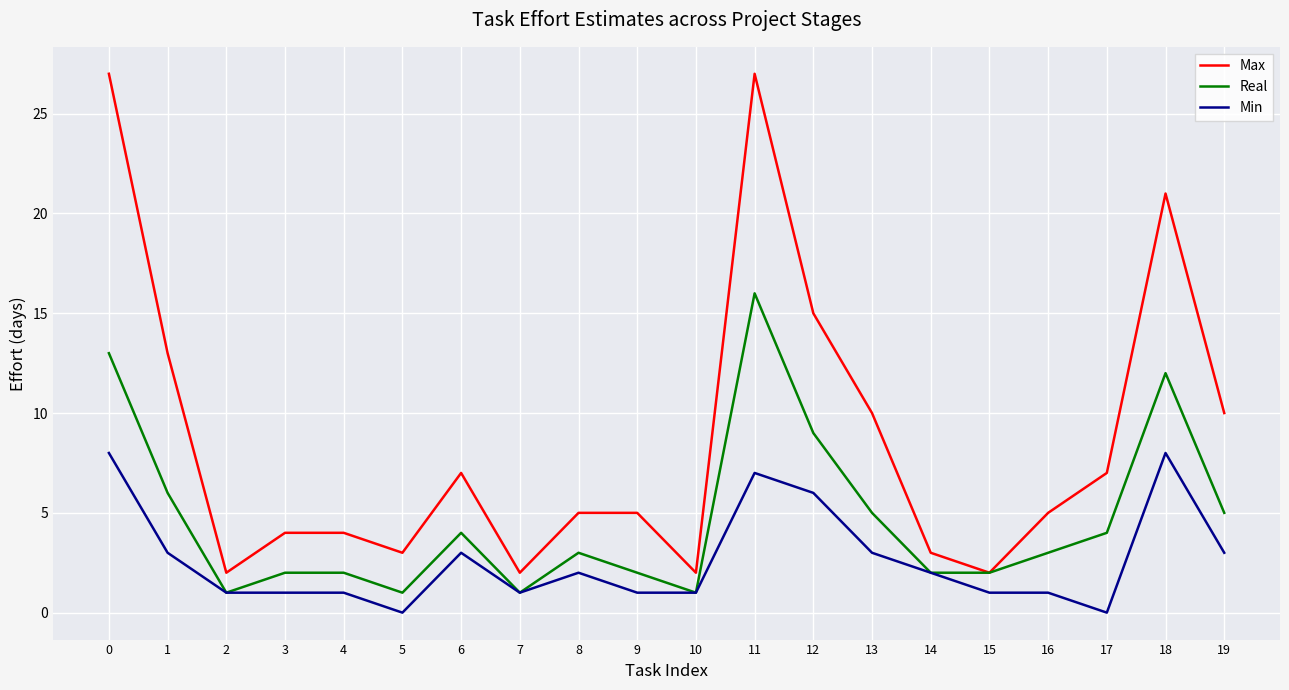

True or false: Min and Max cross at least once.

False